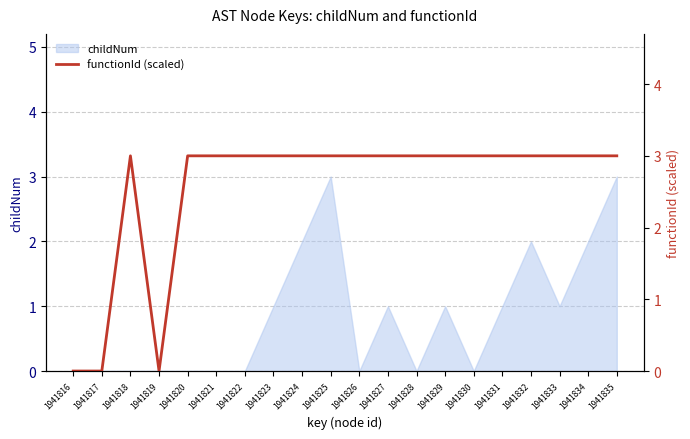

Read the value at 1941834.

3